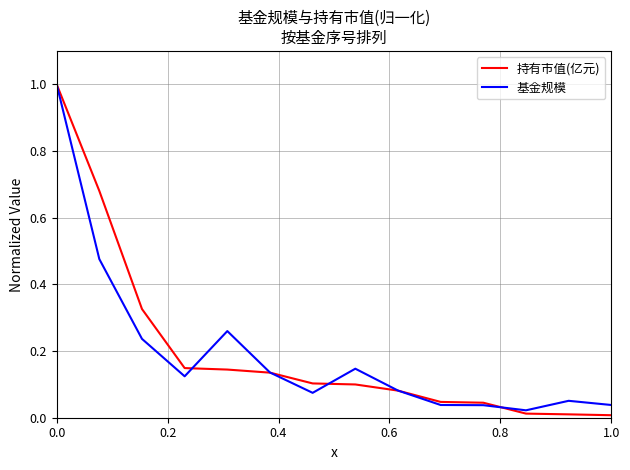

What are all the series names shown in the legend?

持有市值(亿元), 基金规模